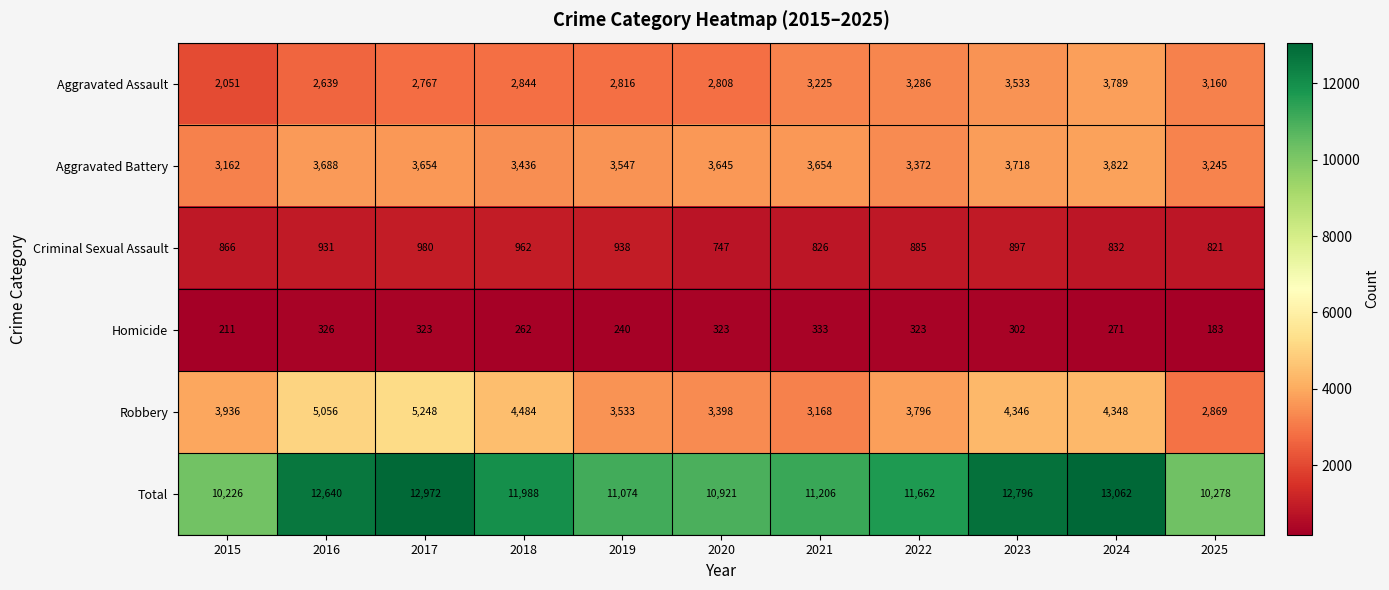

How many data points does each series have?

11